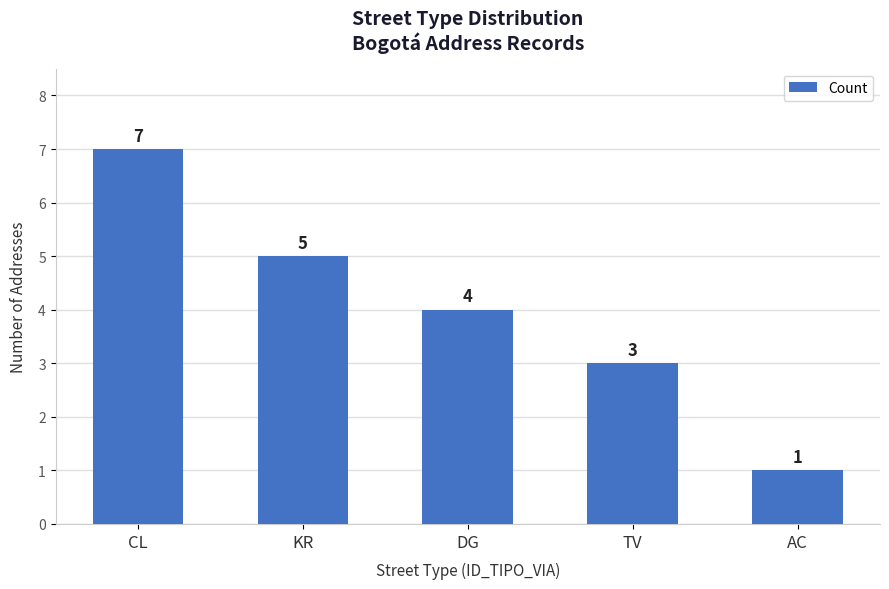

Are the bars grouped side by side (vs. stacked)?

No